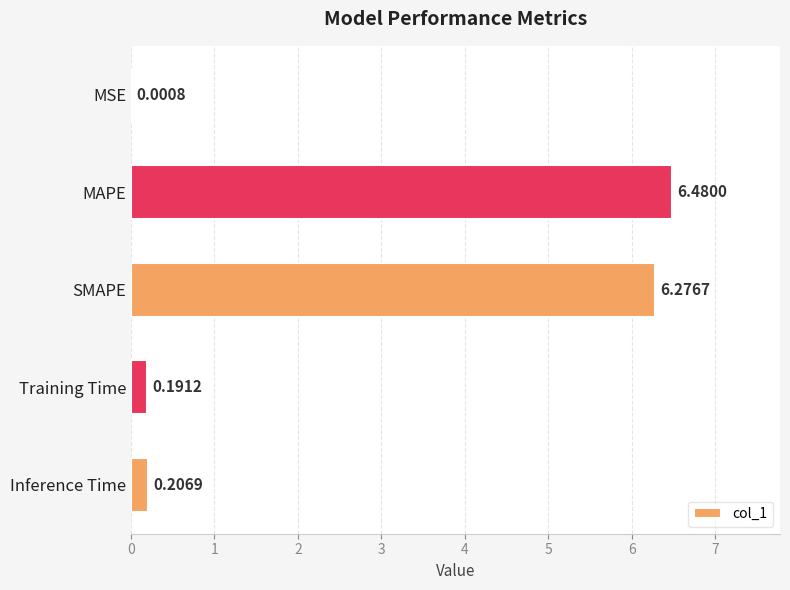

What is the average value?

2.6